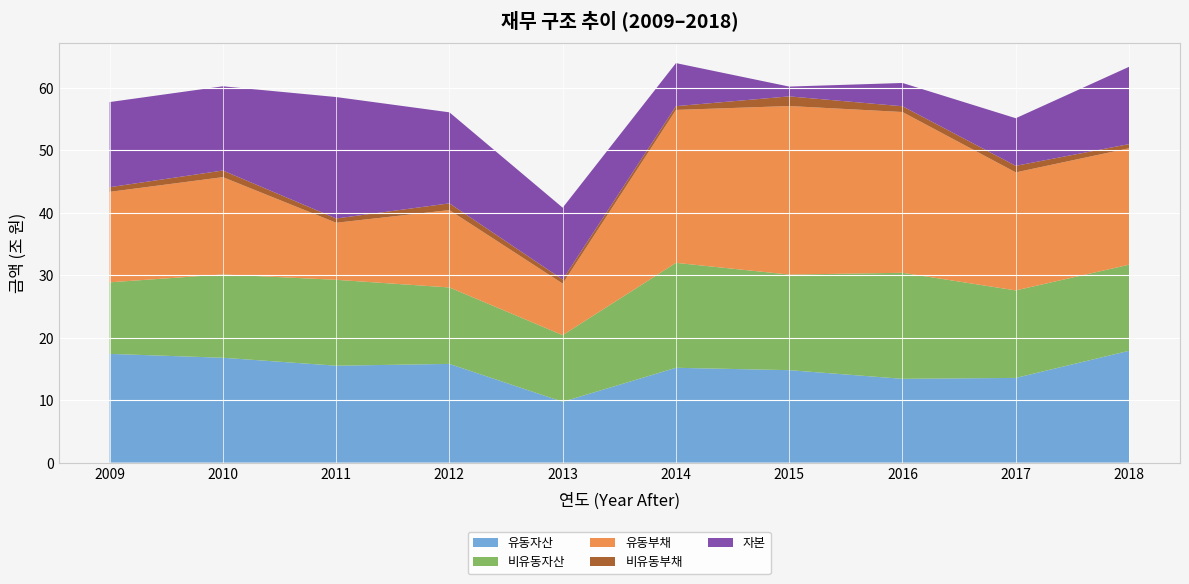

Reading left to right, list all the values displayed in this chart.

유동자산: 17403217	16781385	15510178	15797863	9734845	15176973	14796801	13410292	13555394	17897589
비유동자산: 11453456	13337434	13748907	12238501	10669270	16798903	15299414	16974404	14008062	13780649
유동부채: 14480618	15576147	9134293	12383716	8250540	24478585	26982951	25736582	18892340	18639469
비유동부채: 745155	1059818	681672	1078364	646423	603082	1543885	919825	1051954	664570
자본: 13630900	13482854	19443120	14574283	11507153	6894209	1569379	3728290	7619162	12374199